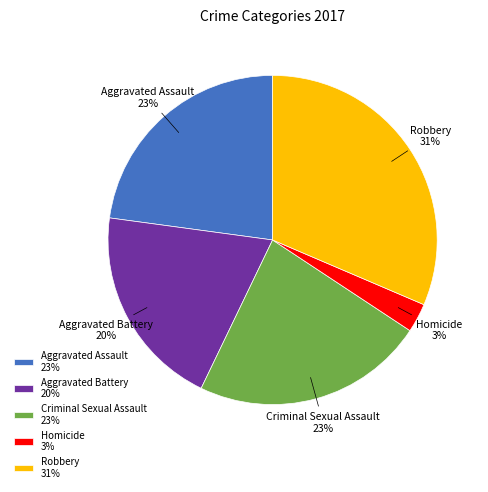

Is it true that Aggravated Assault is 7% of the pie?

False